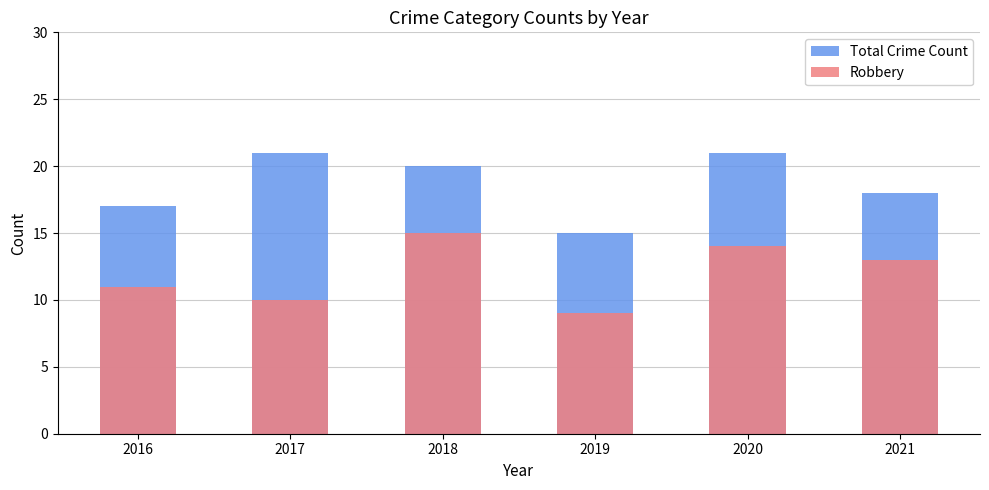

What is the value of the Robbery bar at the 4th from the left?

9